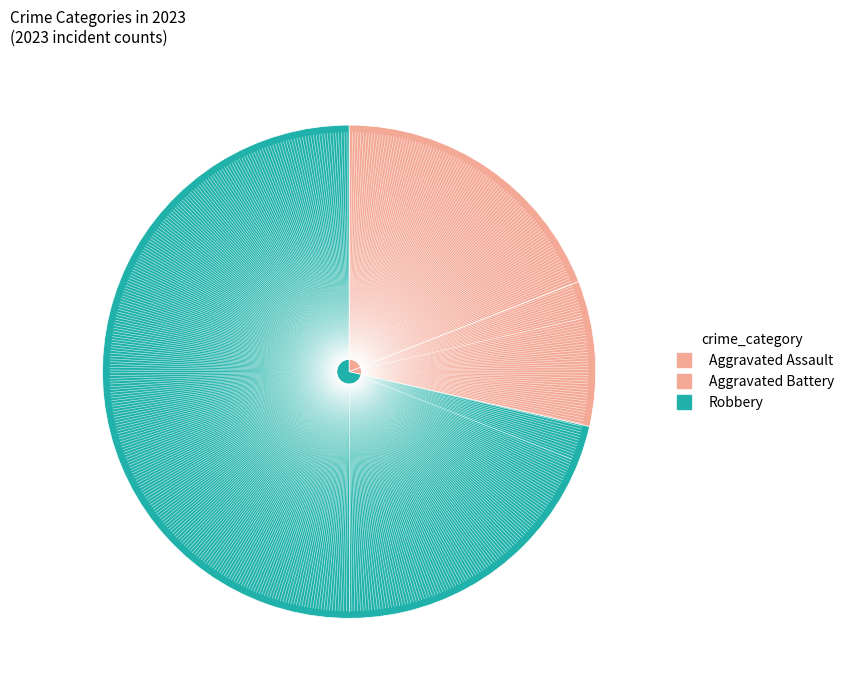

How many segments does this pie chart have?

3